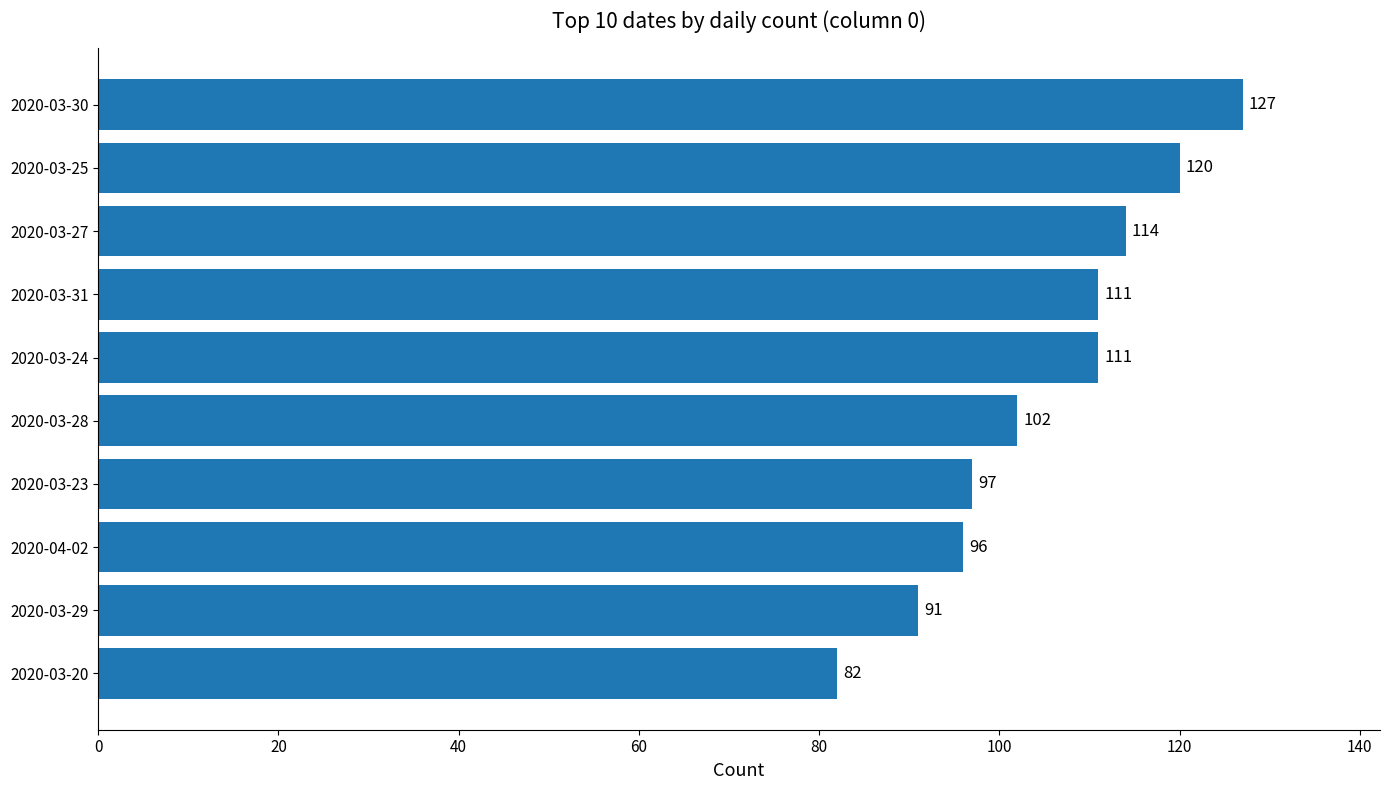

The chart shows a value of 82 at 2020-03-20. True or false?

True